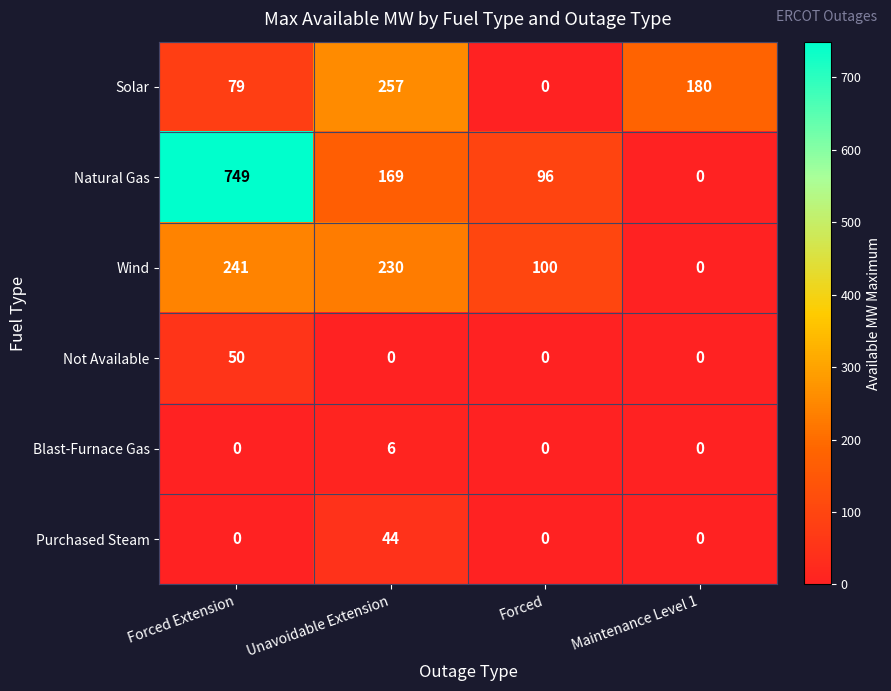

At Unavoidable Extension, list the series in order from smallest to largest.

Not Available, Blast-Furnace Gas, Purchased Steam, Natural Gas, Wind, Solar